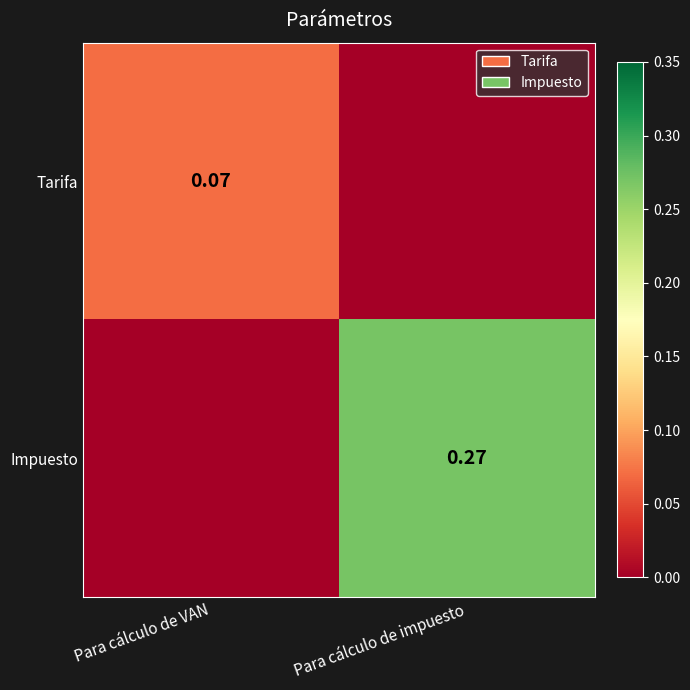

What is the highest value of the Impuesto series?

0.3